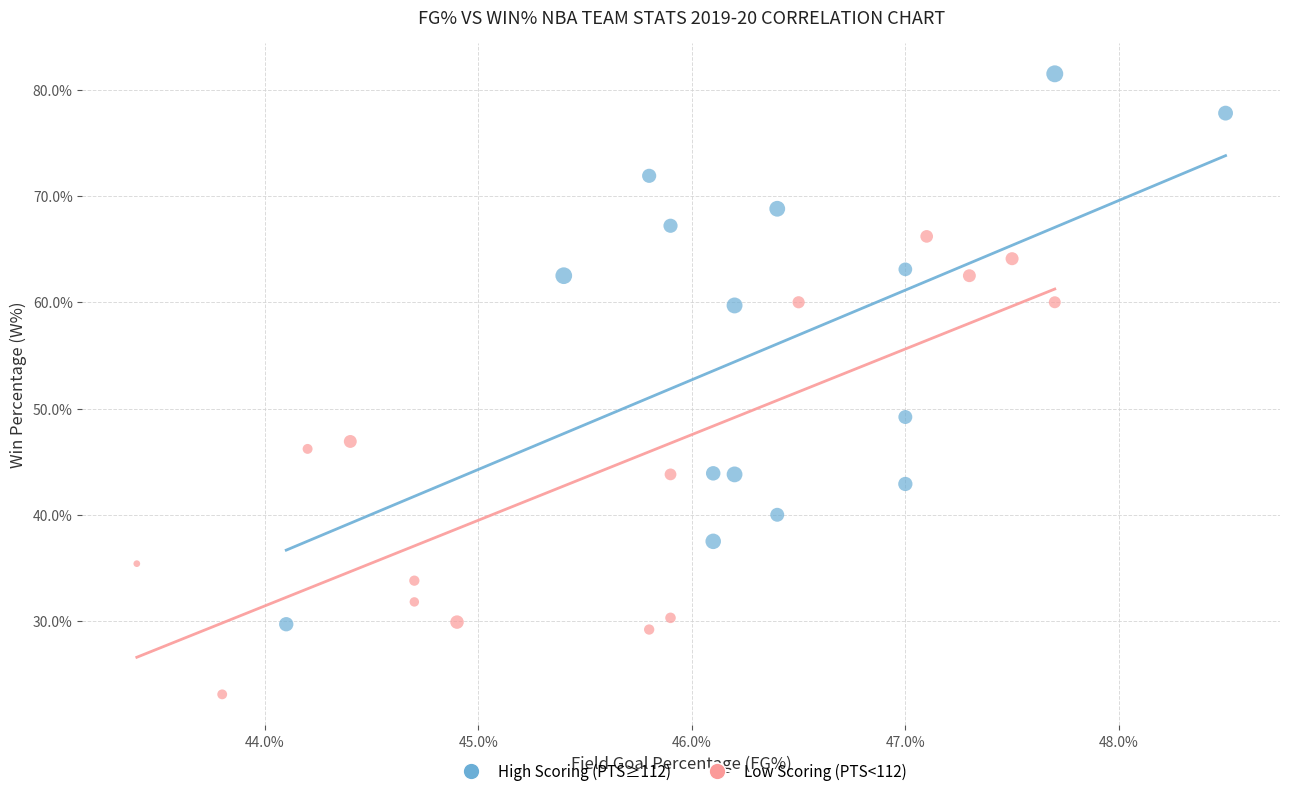

Which series reaches the minimum Y coordinate?

Low Scoring (PTS<112)